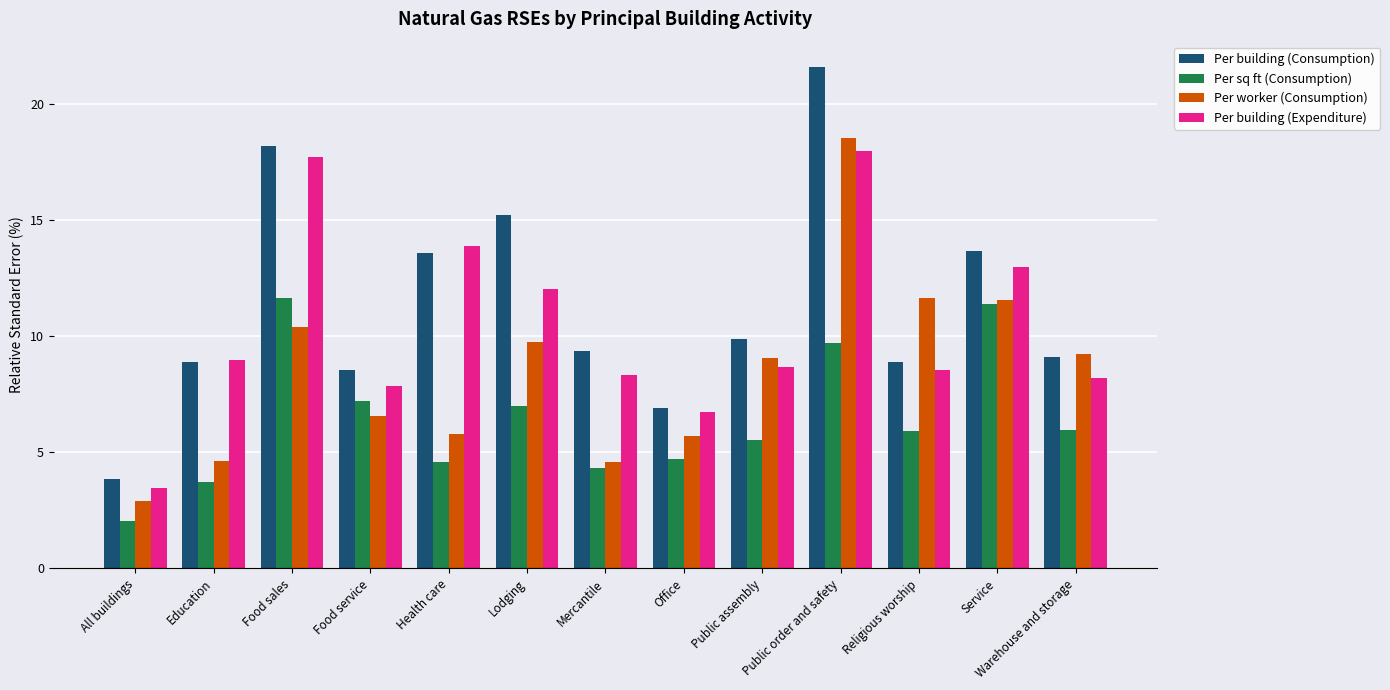

True or false: Per building (Consumption) has a value of 7.1 at Health care.

False